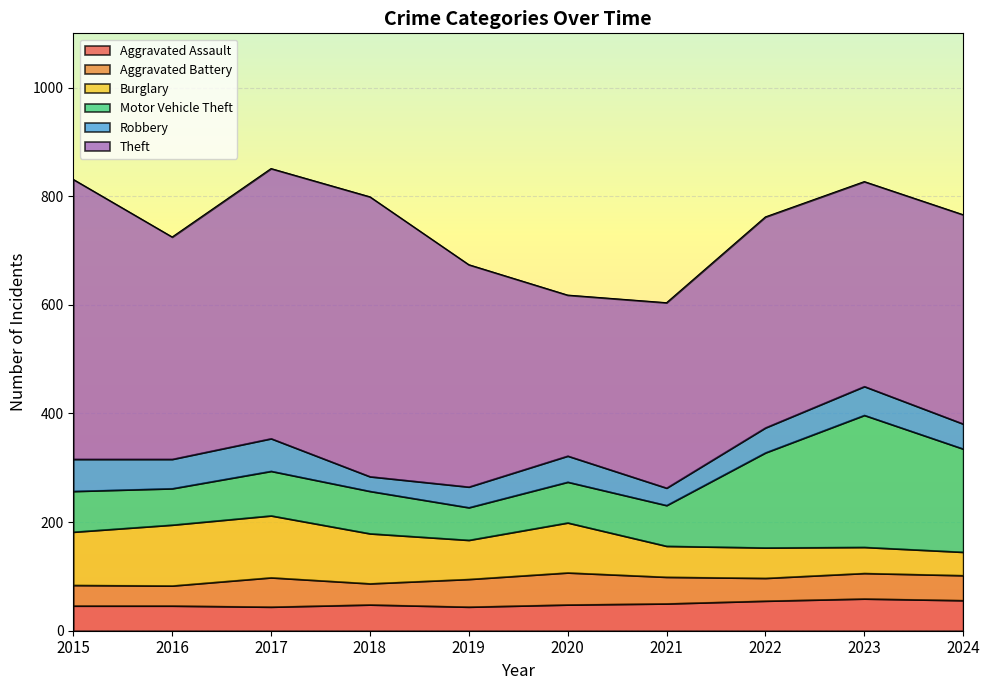

What is the total value across all series at 2023?

827